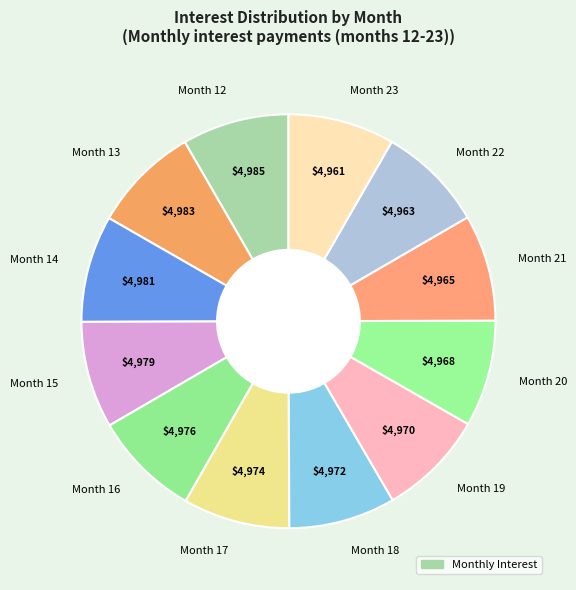

Is it true that Month 13 is 1% of the pie?

False